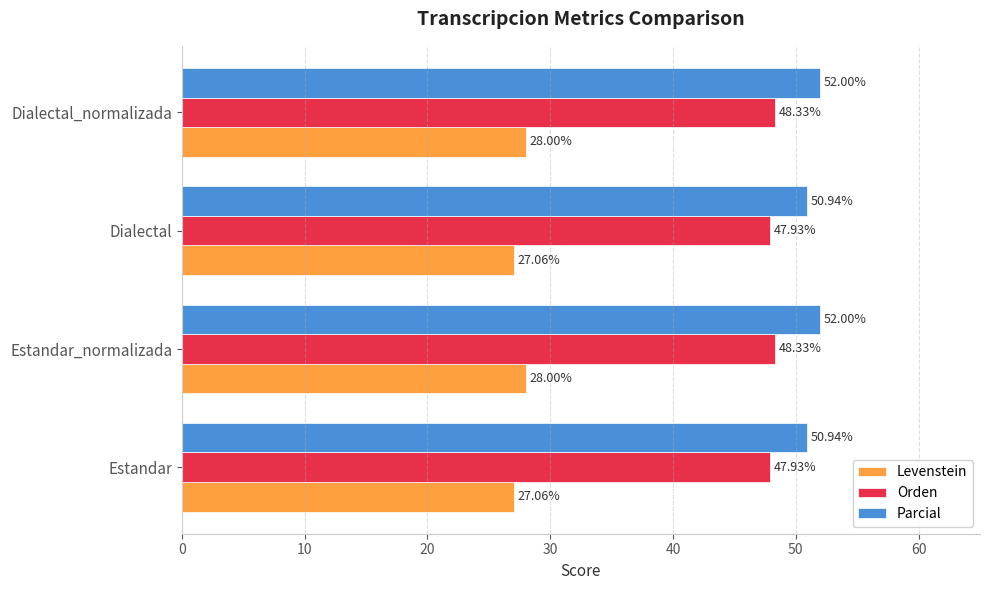

Rank the series at Estandar from lowest to highest value.

Levenstein, Orden, Parcial